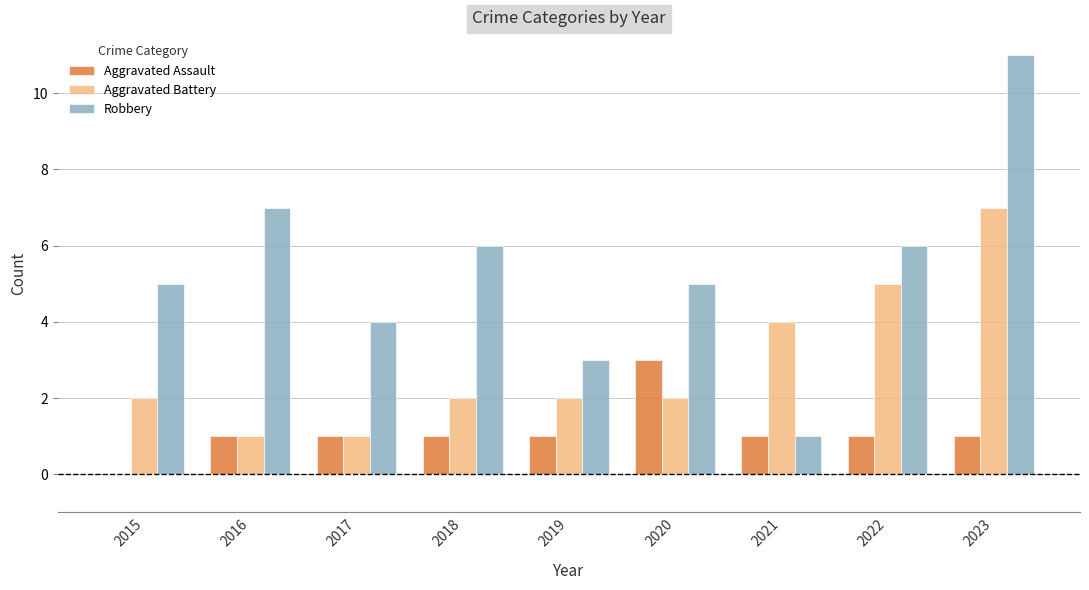

The value of Aggravated Assault at 2020 is 3. True or false?

True